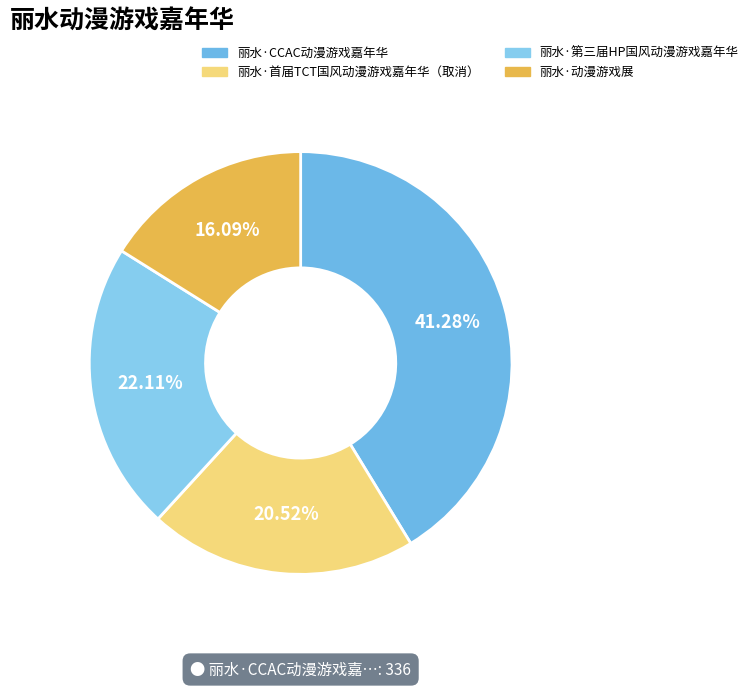

To the nearest percent, what is the difference between the largest and smallest slice percentages?

25%